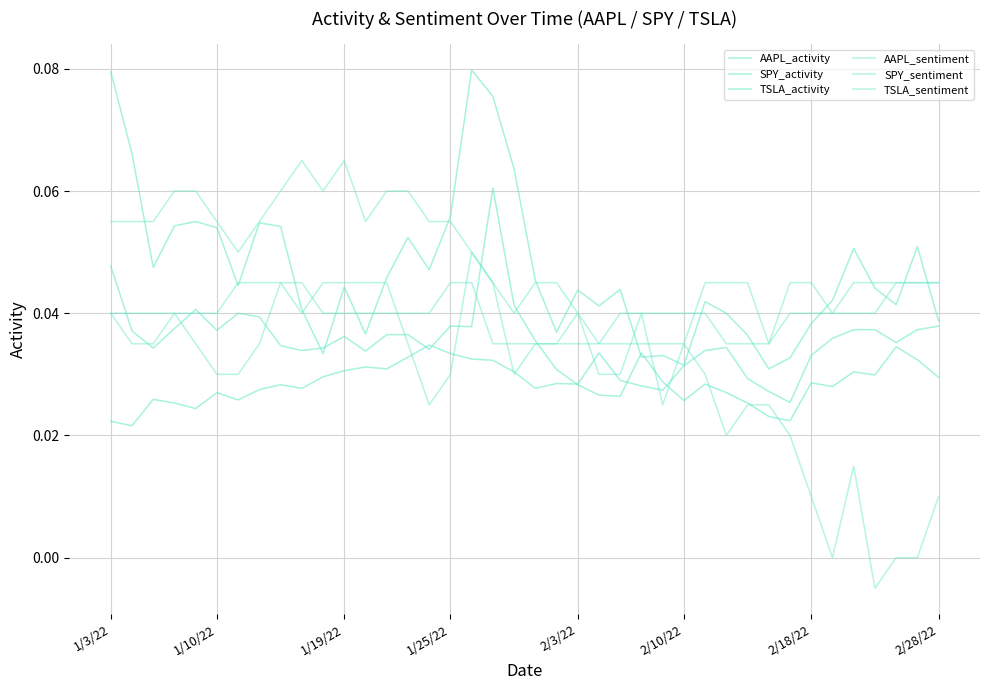

How many categories are shown in the chart?

40